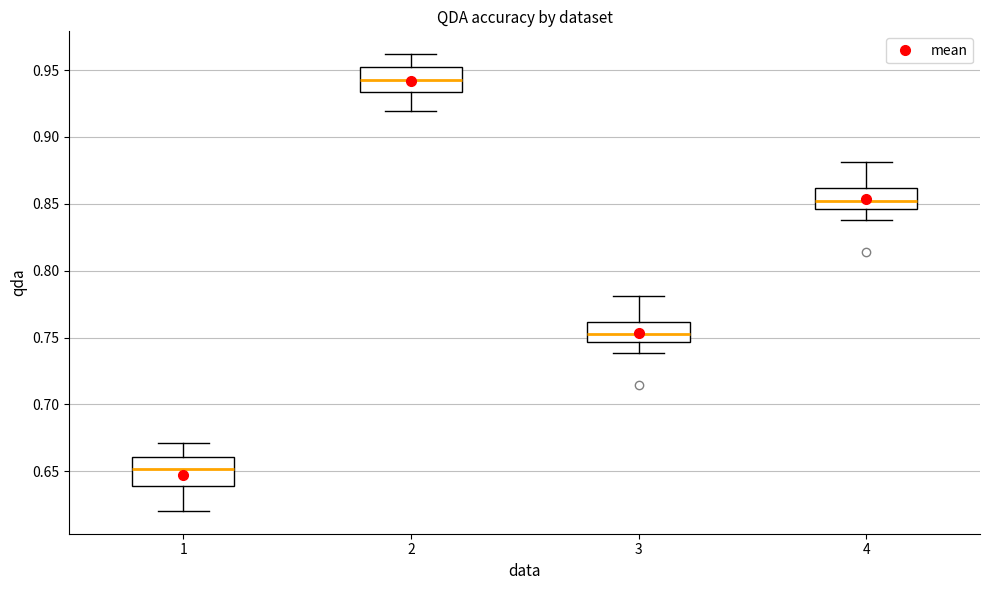

Reading left to right, read every box against the y-axis: the position of its median line, the range the box covers, and the ends of its whiskers. The values are not printed on the chart, so give them approximately, as read against the axis.

1: median 0.650, box 0.640 to 0.660, whiskers 0.620 to 0.670
2: median 0.945, box 0.935 to 0.950, whiskers 0.920 to 0.960
3: median 0.750, box 0.745 to 0.760, whiskers 0.740 to 0.780
4: median 0.850, box 0.845 to 0.860, whiskers 0.840 to 0.880